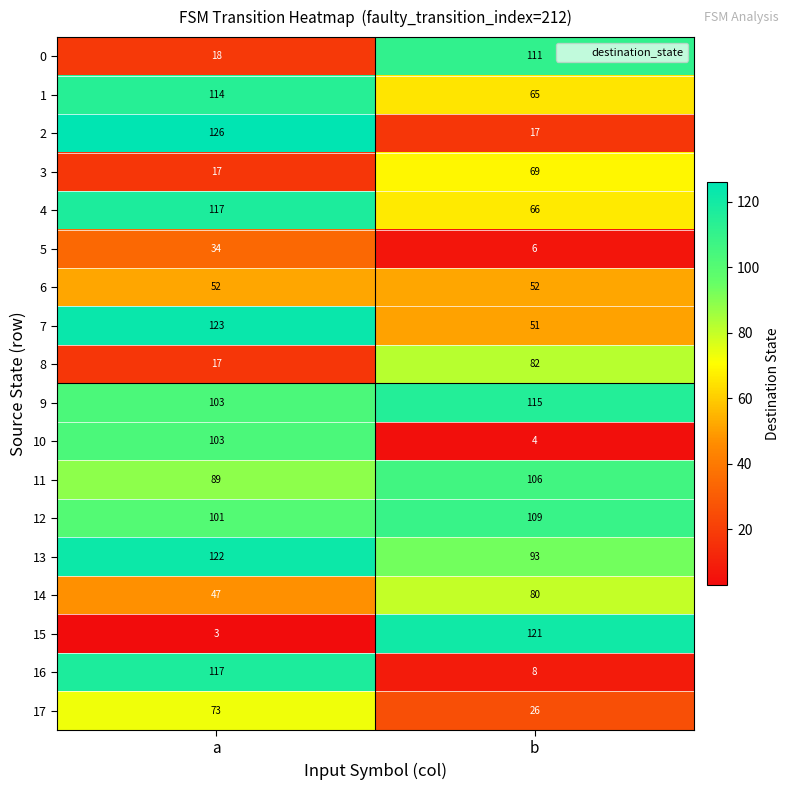

At which category is the sum across all series the highest?

a